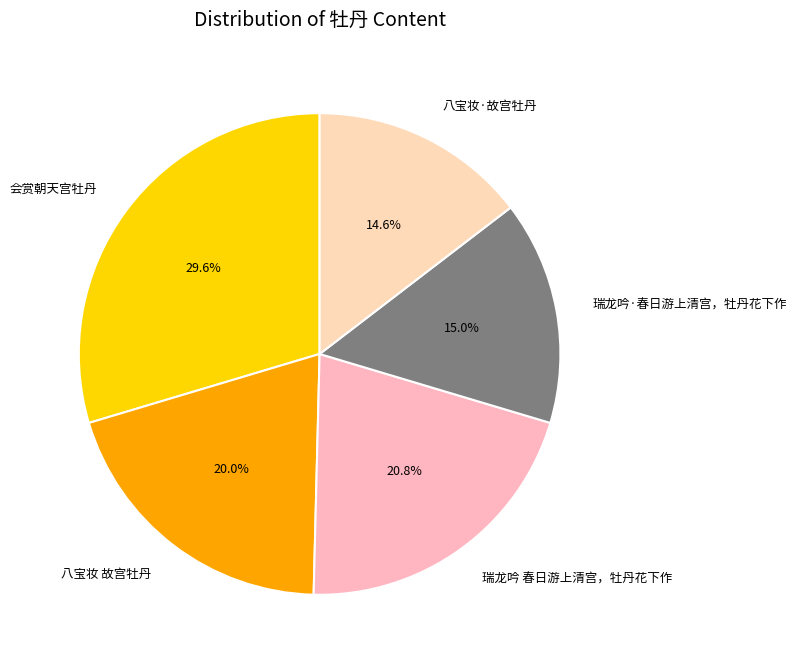

What percentage is NOT represented by 瑞龙吟 春日游上清宫，牡丹花下作?

79.2%